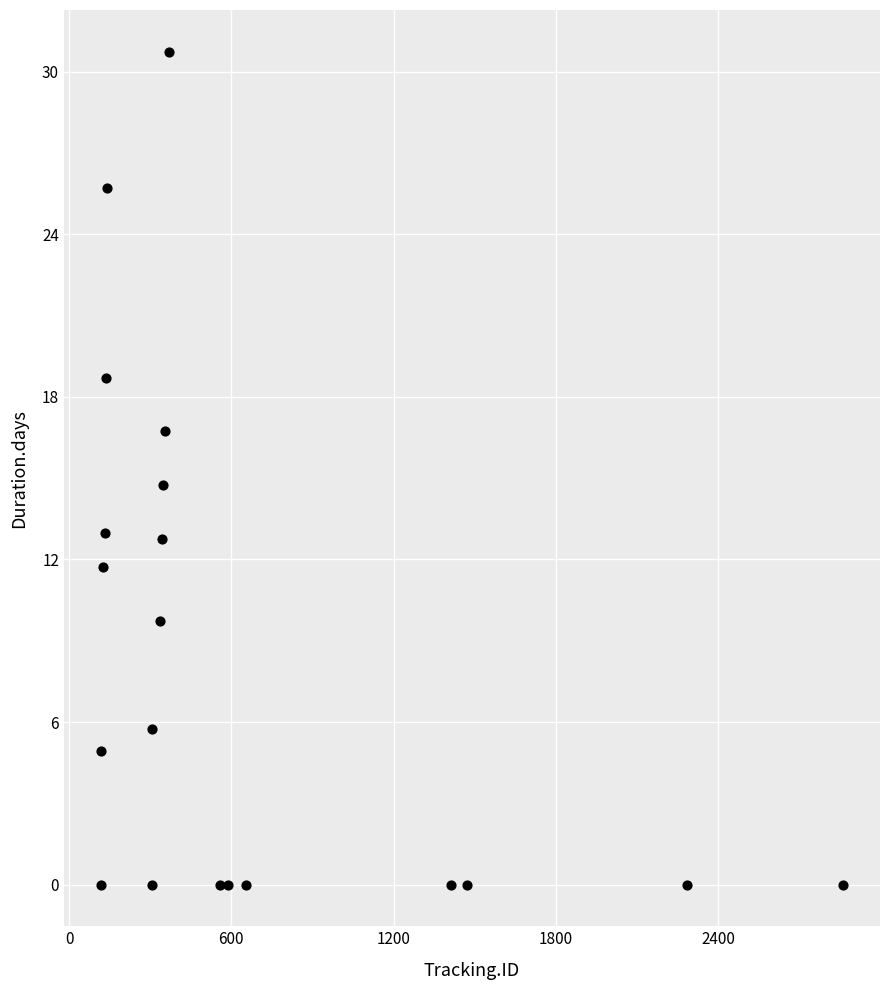

List the coordinates of all points as (Y, X) pairs, reading left to right.

(0.0, 118.0)  (4.9, 119.0)  (11.7, 125.0)  (13.0, 132.0)  (18.7, 135.0)  (25.7, 139.0)  (0.0, 306.0)  (5.7, 307.0)  (9.7, 337.0)  (12.7, 343.0)  (14.7, 349.0)  (16.7, 355.0)  (30.7, 368.0)  (0.0, 557.0)  (0.0, 588.0)  (0.0, 656.0)  (0.0, 1411.0)  (0.0, 1471.0)  (0.0, 2283.0)  (0.0, 2861.0)